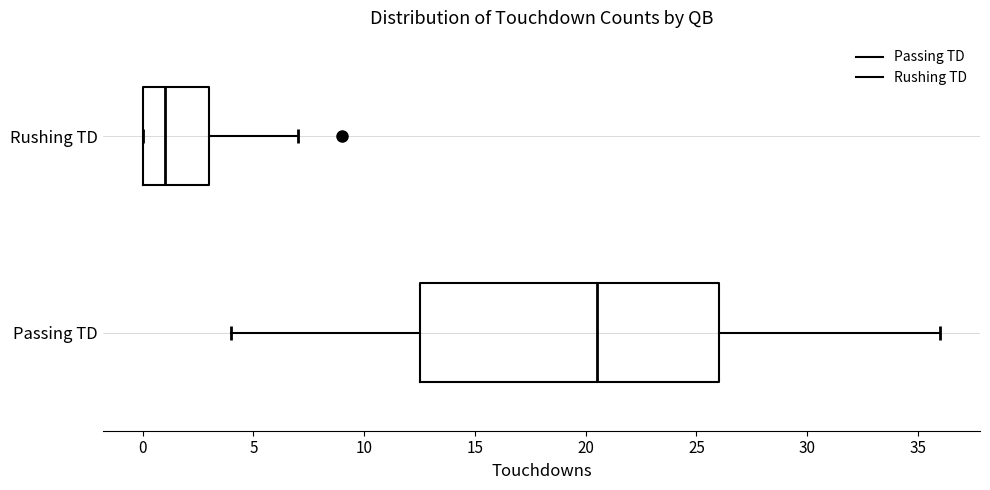

Where does the right whisker of the box for Rushing TD end on the x-axis? The values are not printed on the chart, so give them approximately, as read against the axis.

7.0